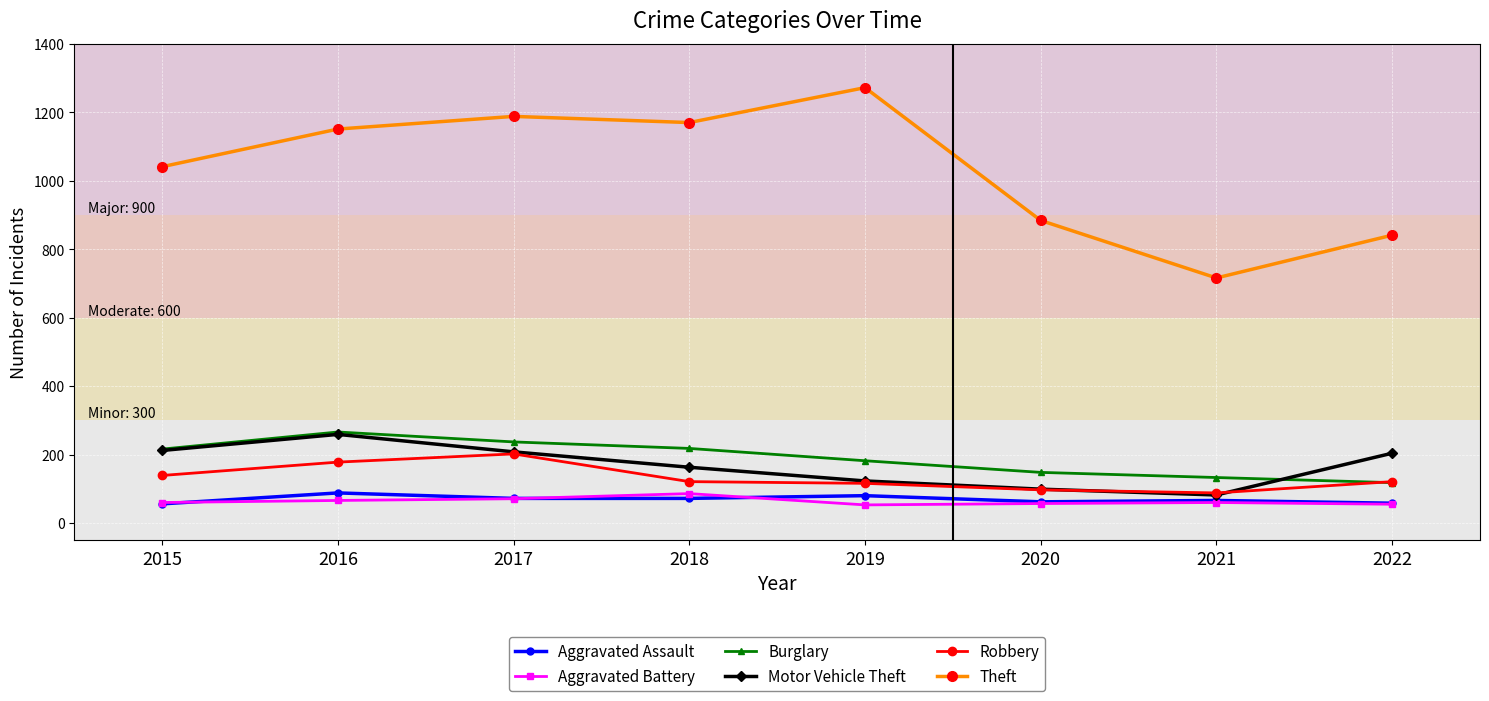

What is the difference between the highest and lowest values at 2016?

1085